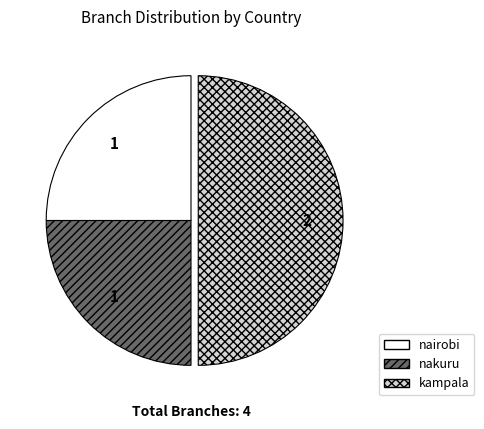

How many slices are in this pie chart?

3